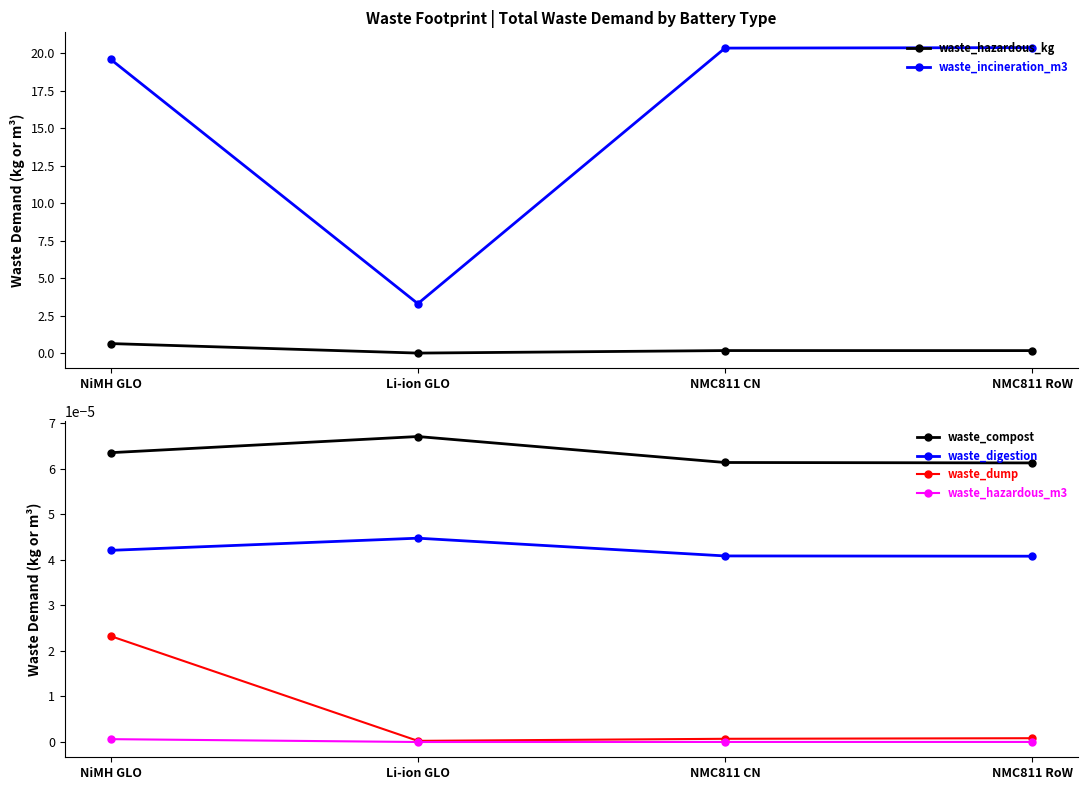

At which category is the sum across all series the highest?

NMC811 RoW